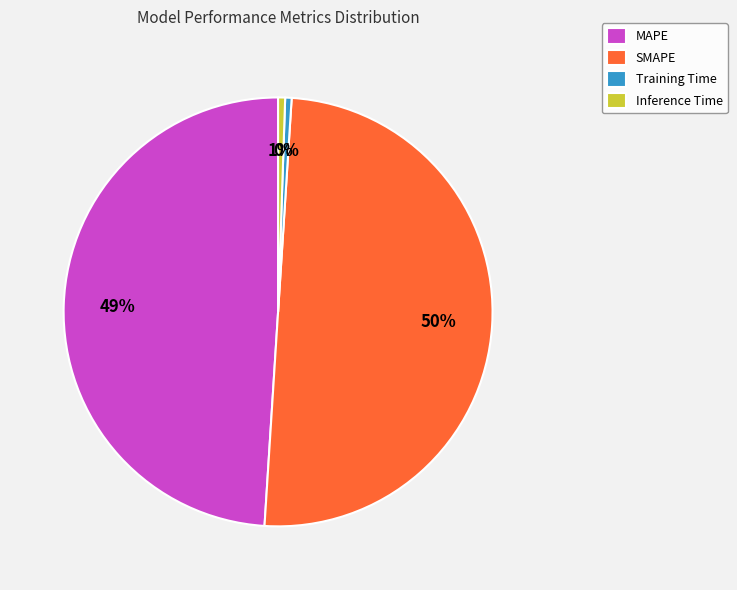

Is MAPE the majority of the pie?

No